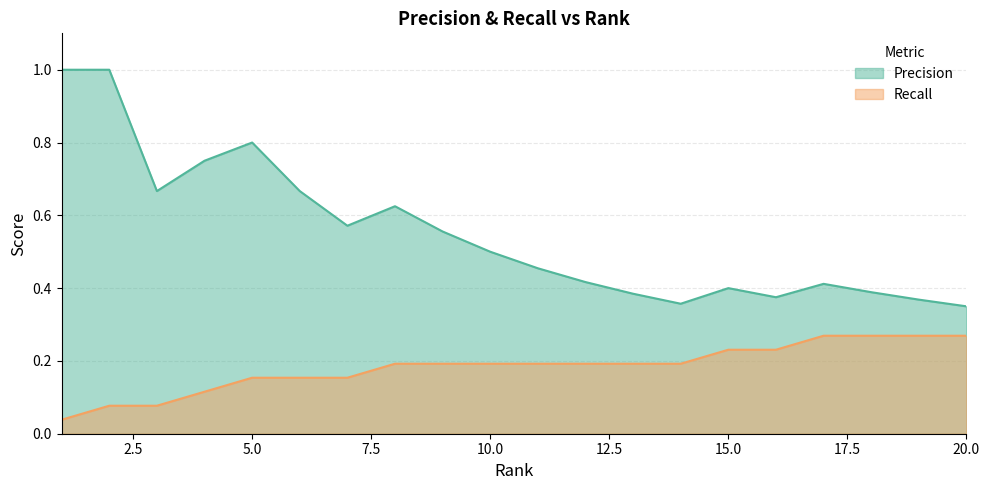

Between 2 and 19, which series saw the biggest shift?

Precision